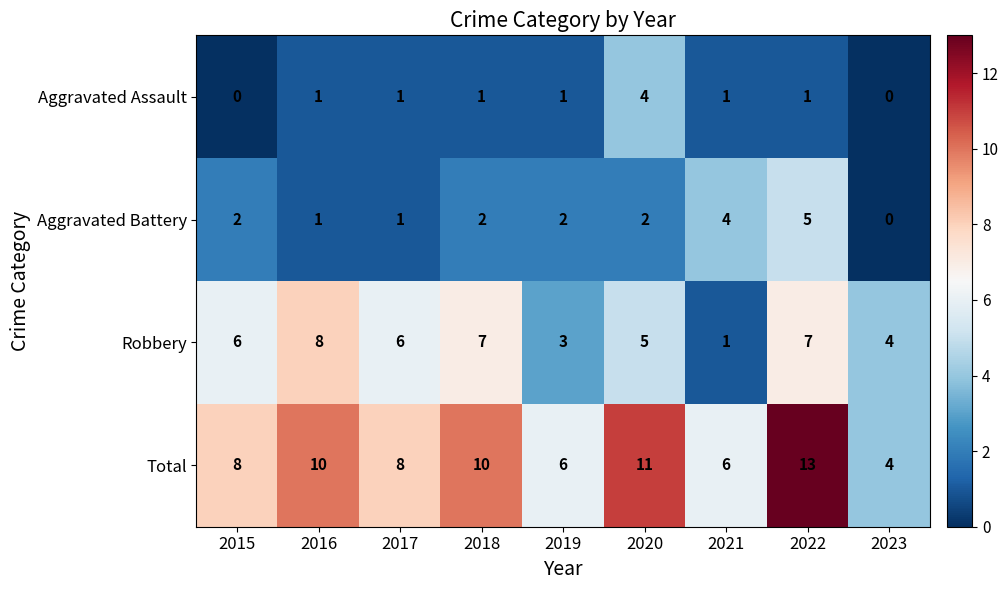

What is the total value across all series at 2018?

20